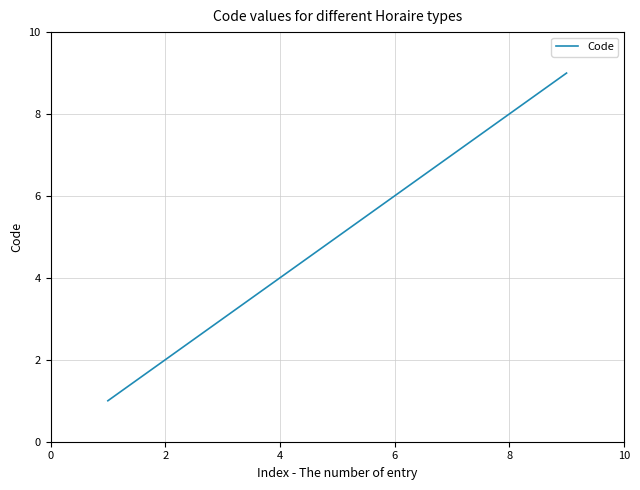

What is the greatest value displayed?

9